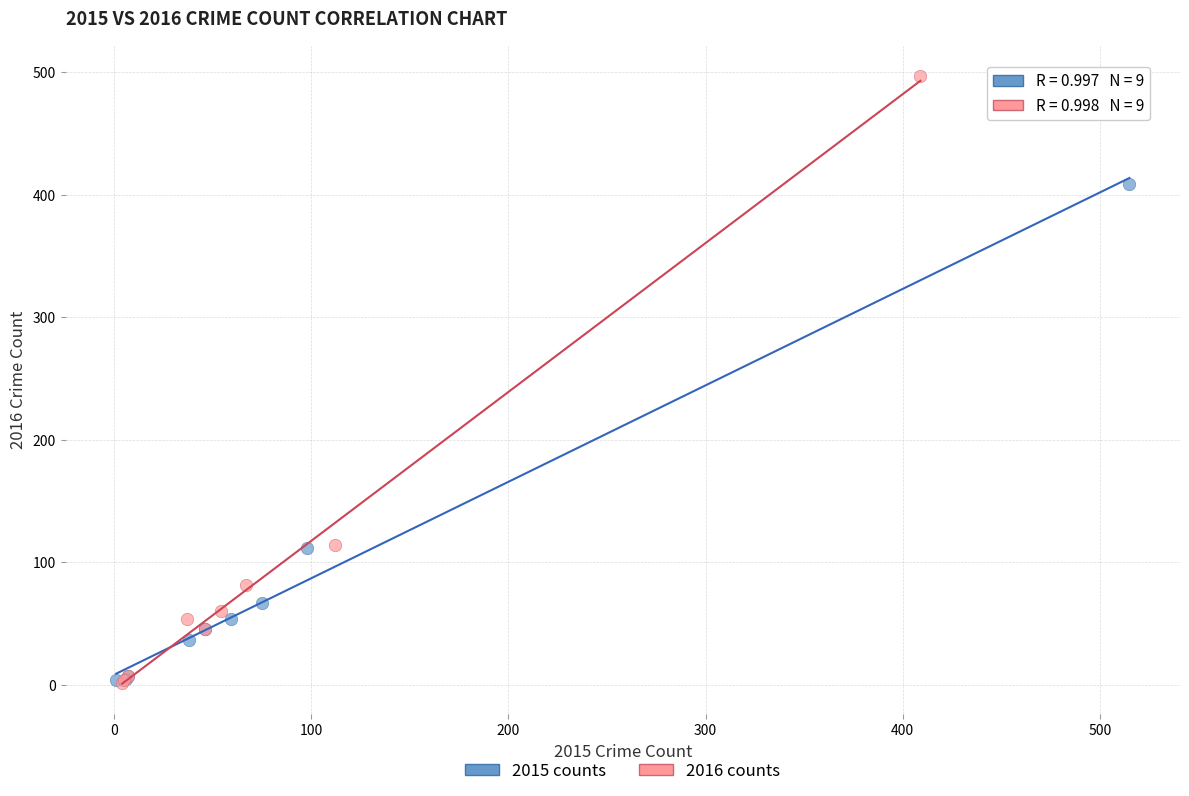

Which series has the largest Y range (max minus min)?

2016 counts